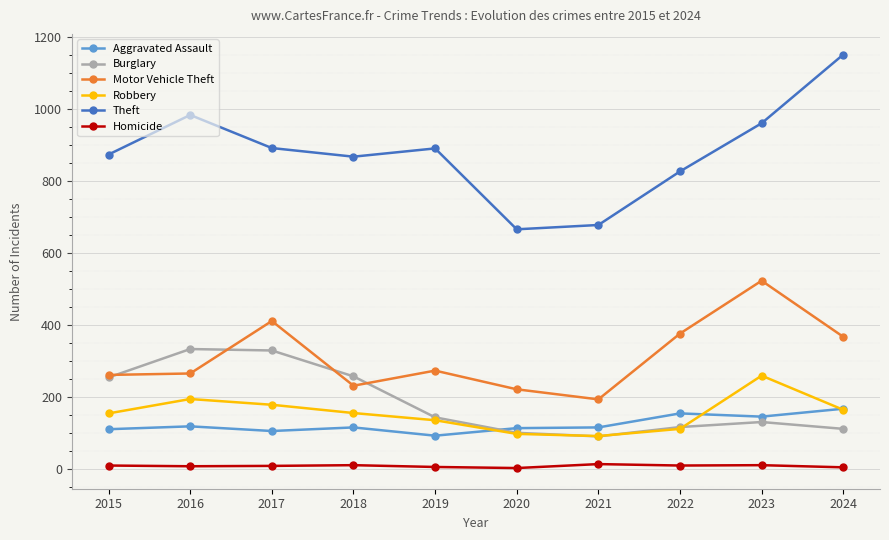

How many lines are shown in the chart?

6